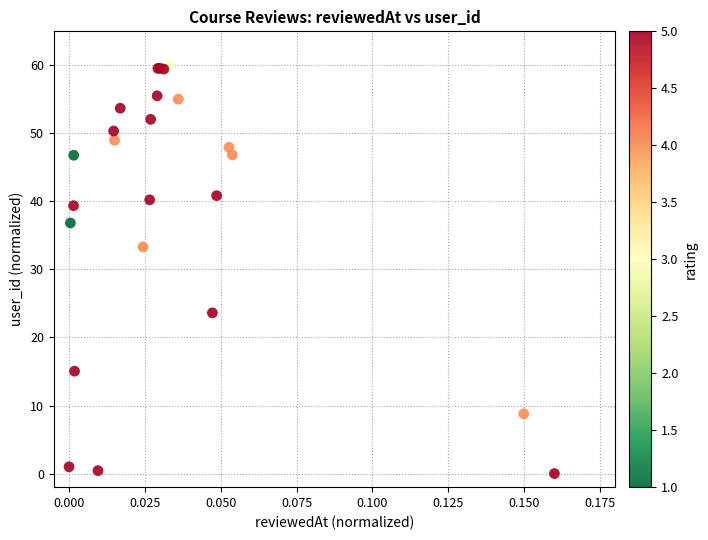

What Y value in the scatter plot is closest to 30?

33.3